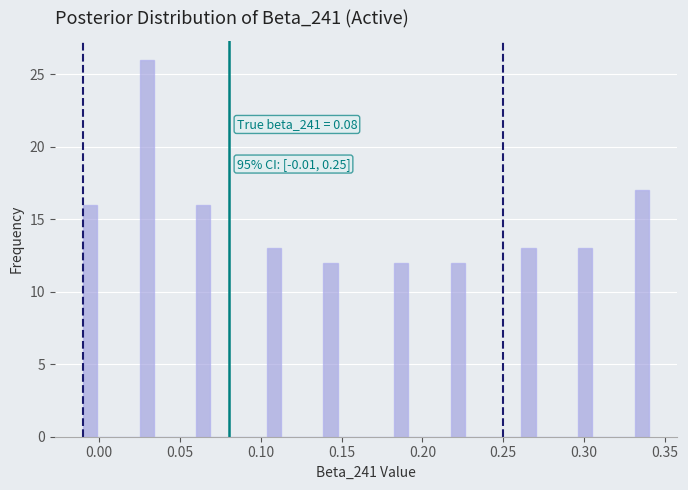

Around what value on the x-axis is the tallest bar? Give the approximate position of its centre, as read against the axis.

0.030